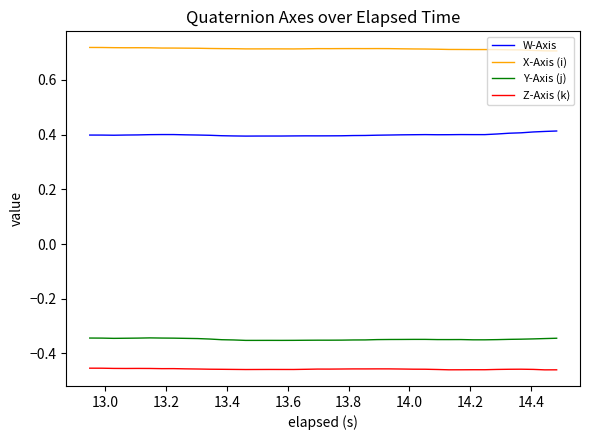

Which series has the largest total across all categories?

X-Axis (i)